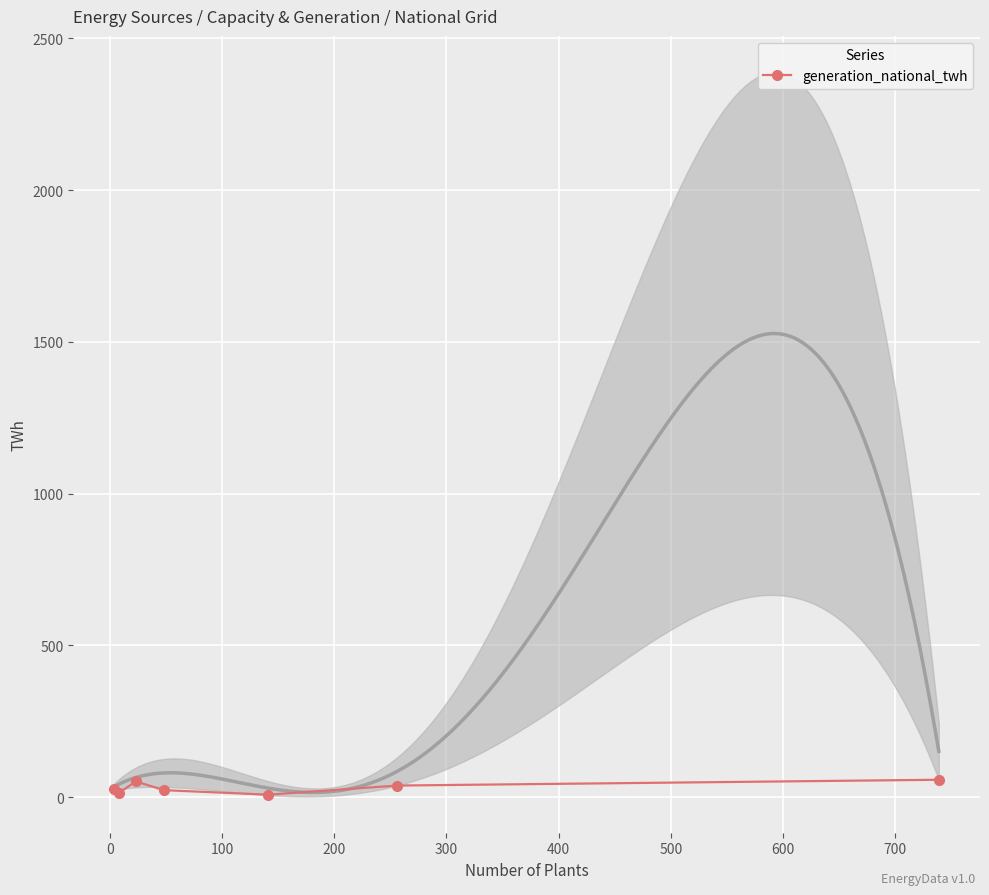

True or false: generation_national_twh has more than 0 points higher than both neighbors.

True